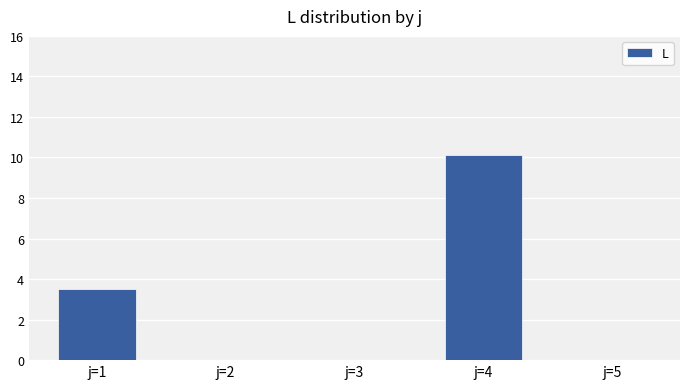

What is the maximum value shown in the chart?

10.1